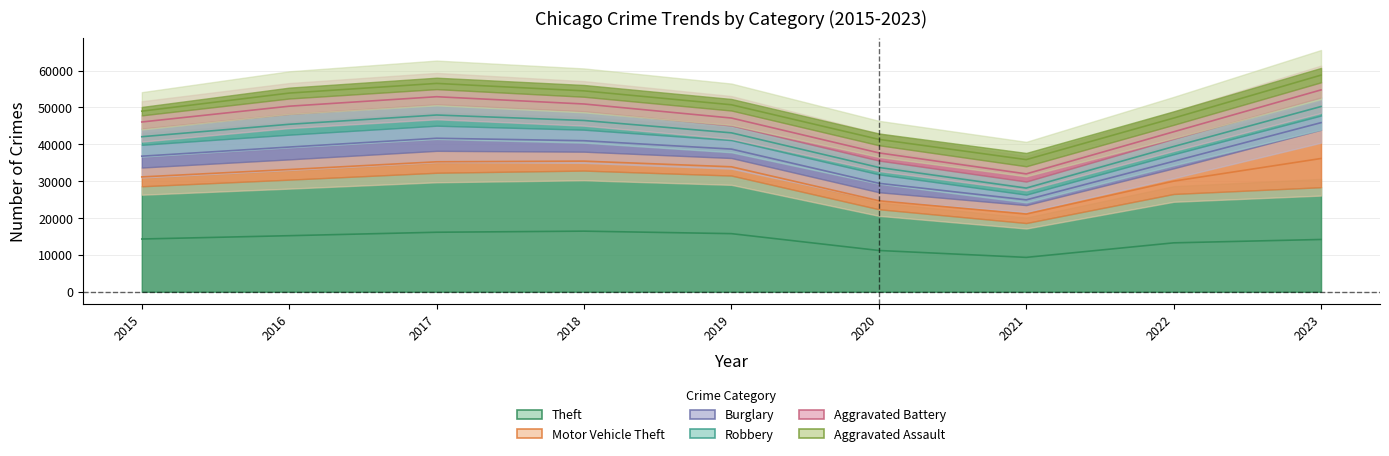

How many lines are shown in the chart?

6